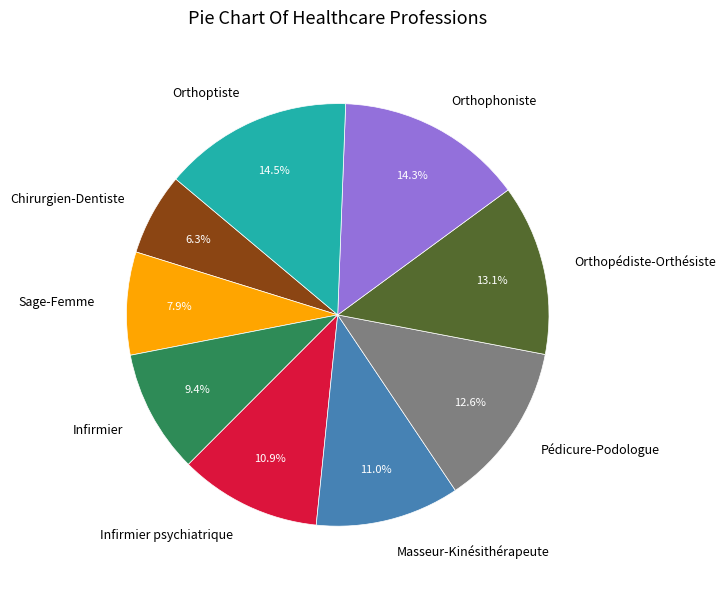

To the nearest percent, what portion does Chirurgien-Dentiste represent?

6%